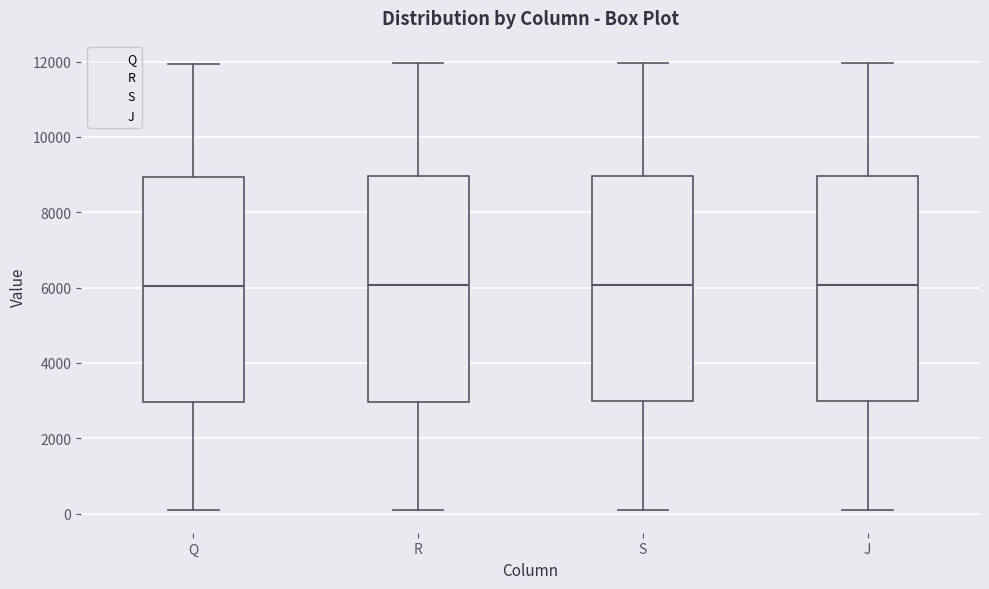

Reading left to right, transcribe this box plot: for each box, give where its median line is, the range the box spans, and where its two whiskers end, as read against the y-axis. The values are not printed on the chart, so give them approximately, as read against the axis.

Q: median 6000, box 3000 to 9000, whiskers 0 to 12000
R: median 6000, box 3000 to 9000, whiskers 0 to 12000
S: median 6000, box 3000 to 9000, whiskers 200 to 12000
J: median 6000, box 3000 to 9000, whiskers 200 to 12000